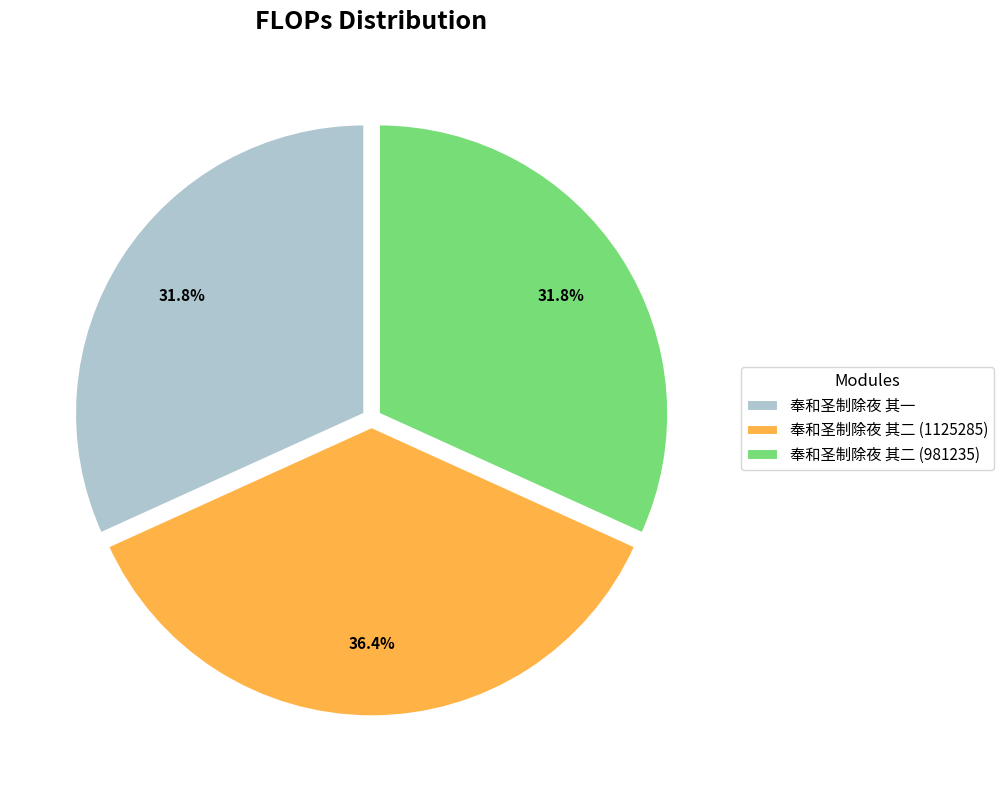

Is 奉和圣制除夜 其二 (1125285) the majority of the pie?

No